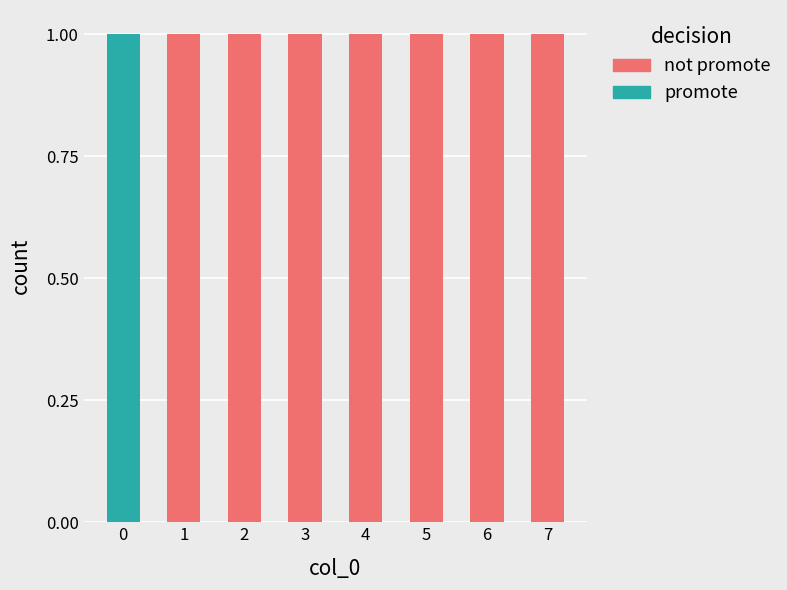

The value of promote at 0 is 1. True or false?

True